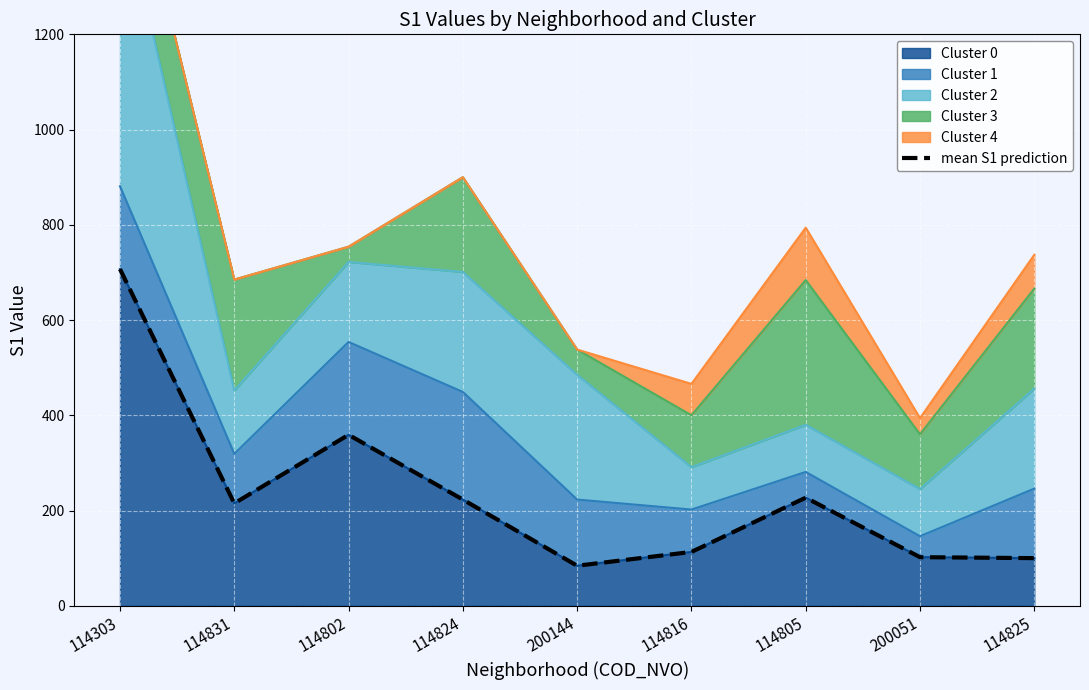

How many interior local peaks (higher than both neighbors) does the data have?

2